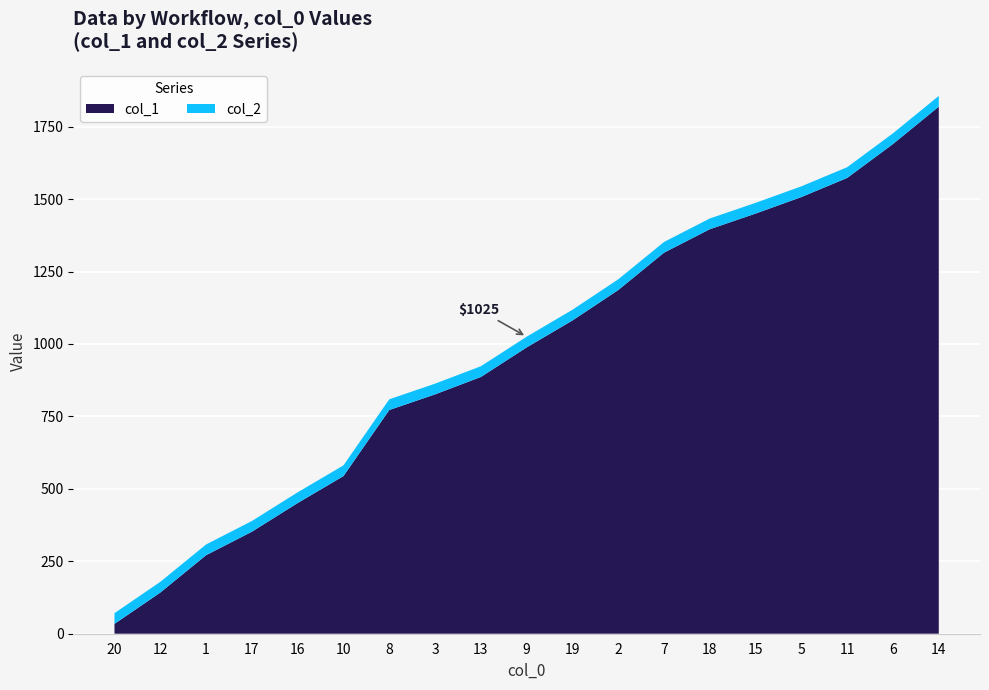

Reading right to left, extract all data points from this chart.

col_1: 1819	1690	1573	1507	1450	1396	1315	1186	1081	988	886	826	772	544	451	352	271	142	34
col_2: 1856	1727	1610	1544	1487	1433	1352	1223	1118	1025	923	863	809	581	488	389	308	179	71